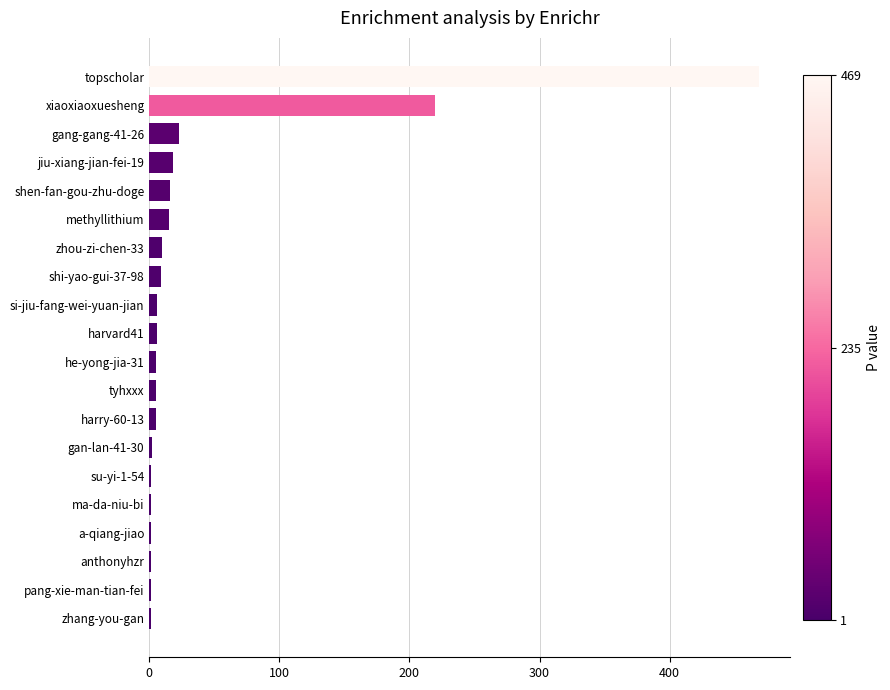

What is the change in value from xiaoxiaoxuesheng to methyllithium?

-205